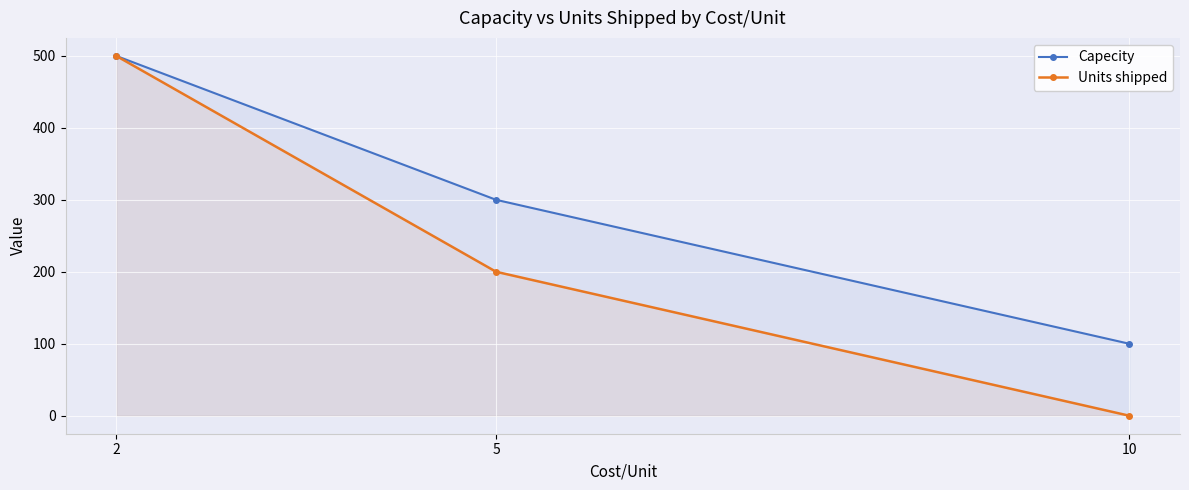

Which category has the highest value in the Capecity series?

2